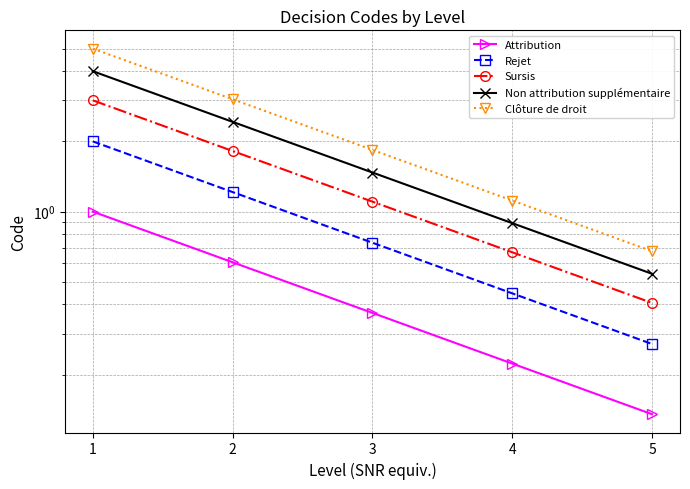

Reading left to right, transcribe all the data shown in this chart.

Attribution: 1=1.0	2=0.6	3=0.4	4=0.2	5=0.1
Rejet: 1=2.0	2=1.2	3=0.7	4=0.4	5=0.3
Sursis: 1=3.0	2=1.8	3=1.1	4=0.7	5=0.4
Non attribution supplémentaire: 1=4.0	2=2.4	3=1.5	4=0.9	5=0.5
Clôture de droit: 1=5.0	2=3.0	3=1.8	4=1.1	5=0.7